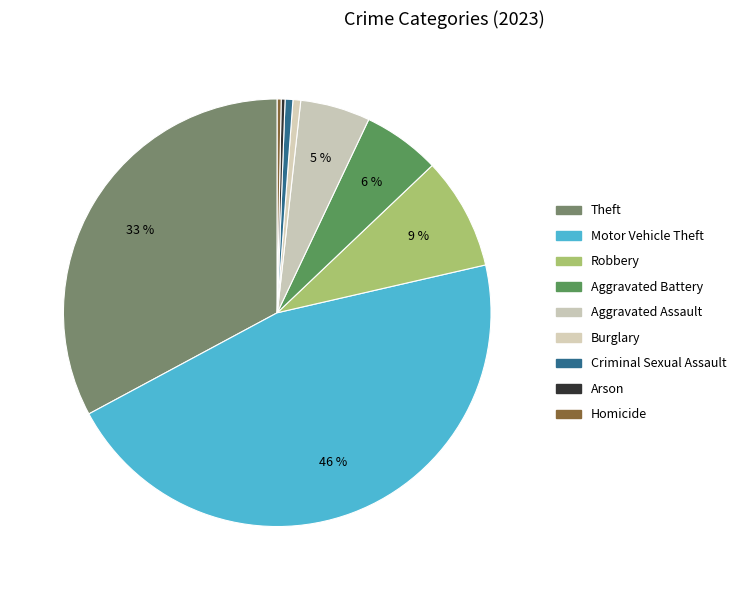

What is the smallest slice in the pie chart?

Arson